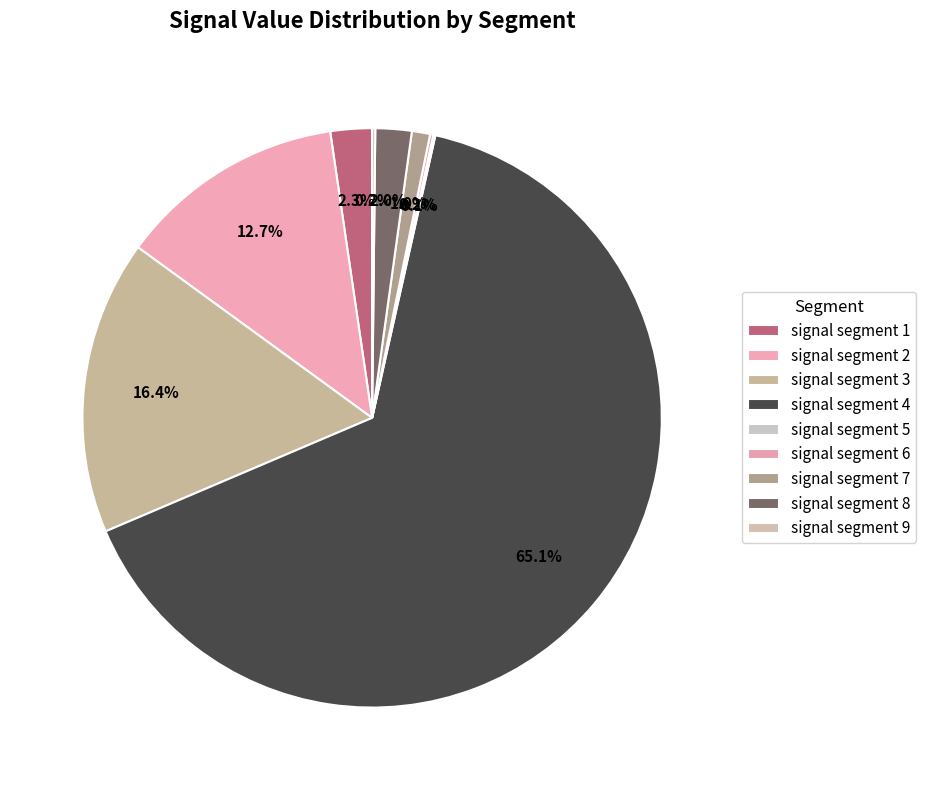

Does any single category account for the majority?

Yes